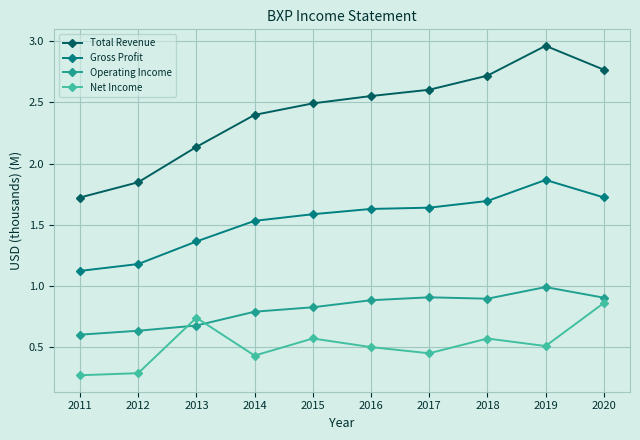

Does the chart have visible grid lines?

Yes